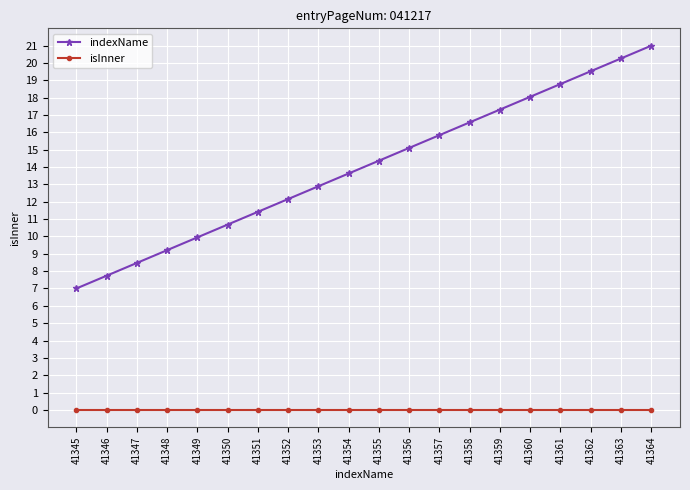

How many distinct data groups are displayed?

2